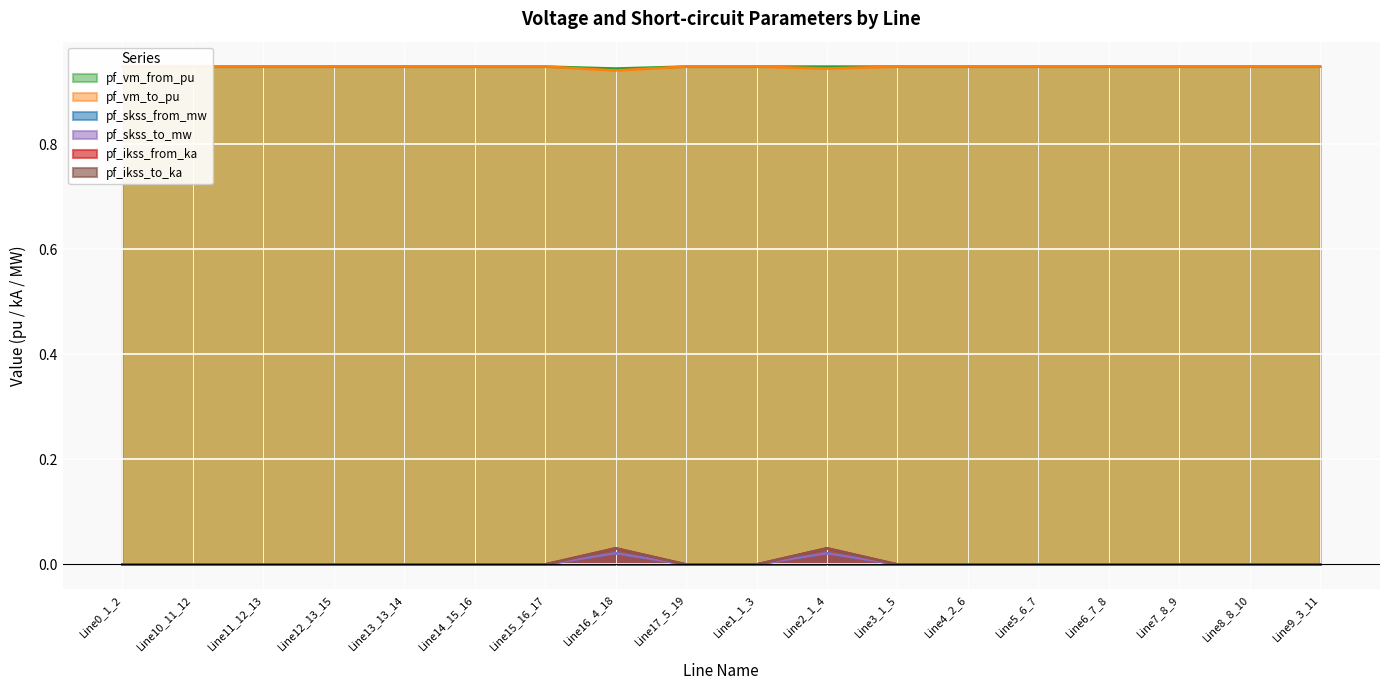

Reading left to right, what are all the values shown in this chart?

pf_vm_from_pu: Line0_1_2=0.9	Line10_11_12=0.9	Line11_12_13=0.9	Line12_13_15=0.9	Line13_13_14=0.9	Line14_15_16=0.9	Line15_16_17=0.9	Line16_4_18=0.9	Line17_5_19=0.9	Line1_1_3=0.9	Line2_1_4=0.9	Line3_1_5=0.9	Line4_2_6=0.9	Line5_6_7=0.9	Line6_7_8=0.9	Line7_8_9=0.9	Line8_8_10=0.9	Line9_3_11=0.9
pf_vm_to_pu: Line0_1_2=0.9	Line10_11_12=0.9	Line11_12_13=0.9	Line12_13_15=0.9	Line13_13_14=0.9	Line14_15_16=0.9	Line15_16_17=0.9	Line16_4_18=0.9	Line17_5_19=0.9	Line1_1_3=0.9	Line2_1_4=0.9	Line3_1_5=0.9	Line4_2_6=0.9	Line5_6_7=0.9	Line6_7_8=0.9	Line7_8_9=0.9	Line8_8_10=0.9	Line9_3_11=0.9
pf_skss_from_mw: Line0_1_2=0.0	Line10_11_12=0.0	Line11_12_13=0.0	Line12_13_15=0.0	Line13_13_14=0.0	Line14_15_16=0.0	Line15_16_17=0.0	Line16_4_18=0.0	Line17_5_19=0.0	Line1_1_3=0.0	Line2_1_4=0.0	Line3_1_5=0.0	Line4_2_6=0.0	Line5_6_7=0.0	Line6_7_8=0.0	Line7_8_9=0.0	Line8_8_10=0.0	Line9_3_11=0.0
pf_skss_to_mw: Line0_1_2=0.0	Line10_11_12=0.0	Line11_12_13=0.0	Line12_13_15=0.0	Line13_13_14=0.0	Line14_15_16=0.0	Line15_16_17=0.0	Line16_4_18=0.0	Line17_5_19=0.0	Line1_1_3=0.0	Line2_1_4=0.0	Line3_1_5=0.0	Line4_2_6=0.0	Line5_6_7=0.0	Line6_7_8=0.0	Line7_8_9=0.0	Line8_8_10=0.0	Line9_3_11=0.0
pf_ikss_from_ka: Line0_1_2=0.0	Line10_11_12=0.0	Line11_12_13=0.0	Line12_13_15=0.0	Line13_13_14=0.0	Line14_15_16=0.0	Line15_16_17=0.0	Line16_4_18=0.0	Line17_5_19=0.0	Line1_1_3=0.0	Line2_1_4=0.0	Line3_1_5=0.0	Line4_2_6=0.0	Line5_6_7=0.0	Line6_7_8=0.0	Line7_8_9=0.0	Line8_8_10=0.0	Line9_3_11=0.0
pf_ikss_to_ka: Line0_1_2=0.0	Line10_11_12=0.0	Line11_12_13=0.0	Line12_13_15=0.0	Line13_13_14=0.0	Line14_15_16=0.0	Line15_16_17=0.0	Line16_4_18=0.0	Line17_5_19=0.0	Line1_1_3=0.0	Line2_1_4=0.0	Line3_1_5=0.0	Line4_2_6=0.0	Line5_6_7=0.0	Line6_7_8=0.0	Line7_8_9=0.0	Line8_8_10=0.0	Line9_3_11=0.0